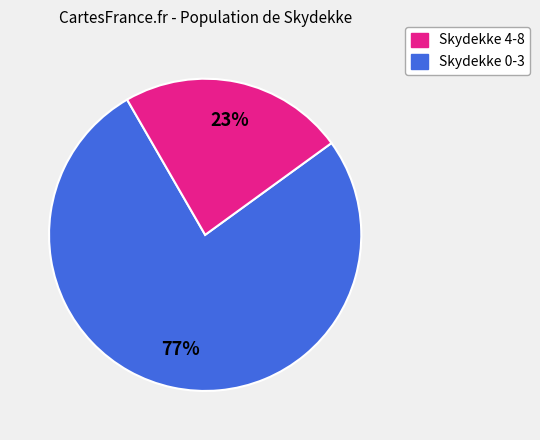

Is there a majority slice in this chart?

Yes